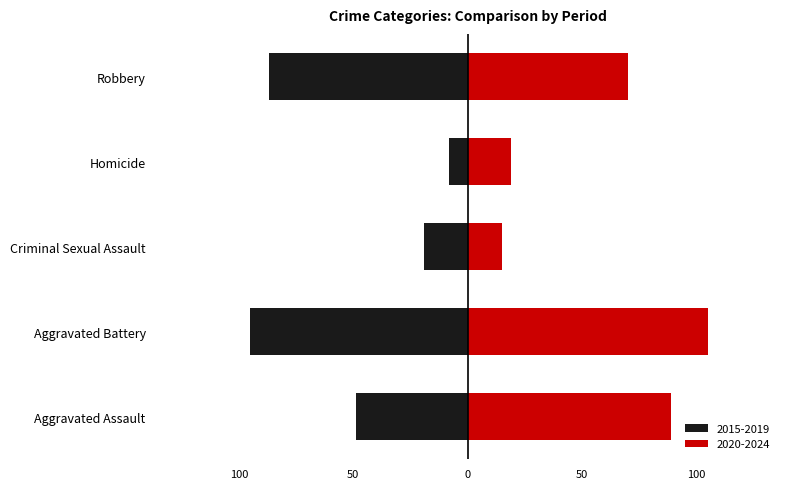

List the labels in order of 2015-2019 value, smallest first.

Aggravated Battery, Robbery, Aggravated Assault, Criminal Sexual Assault, Homicide